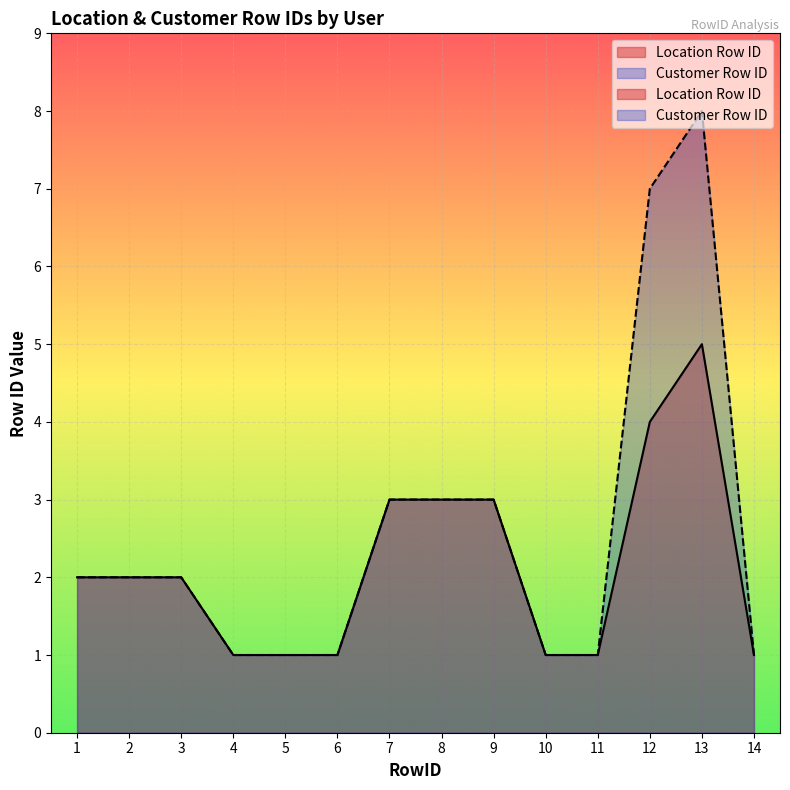

Which series has the largest range (max minus min)?

Customer Row ID